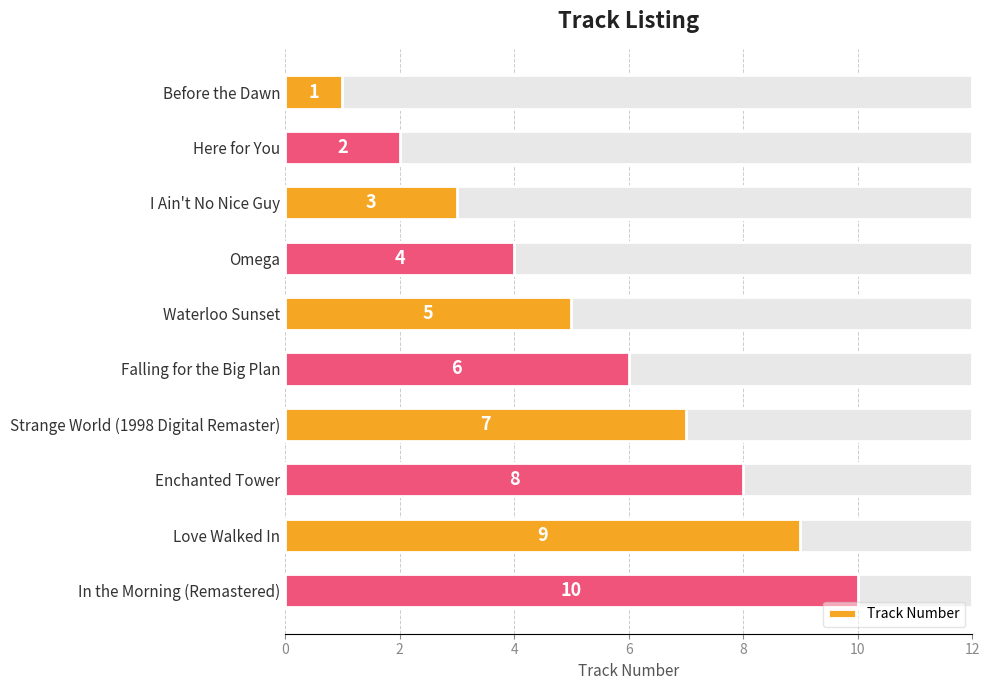

What is the difference between the maximum and minimum values?

9